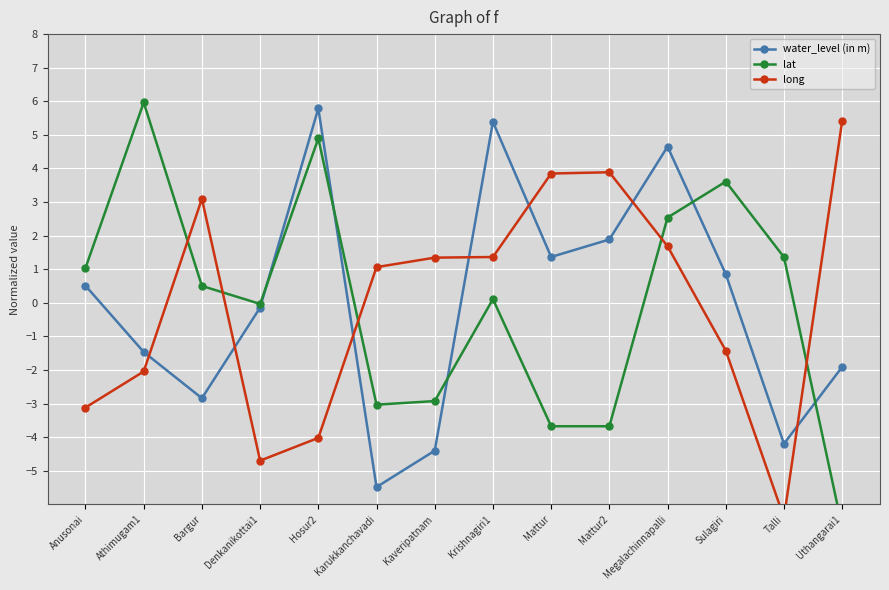

What is the difference between the maximum and second lowest values in the long series?

10.1